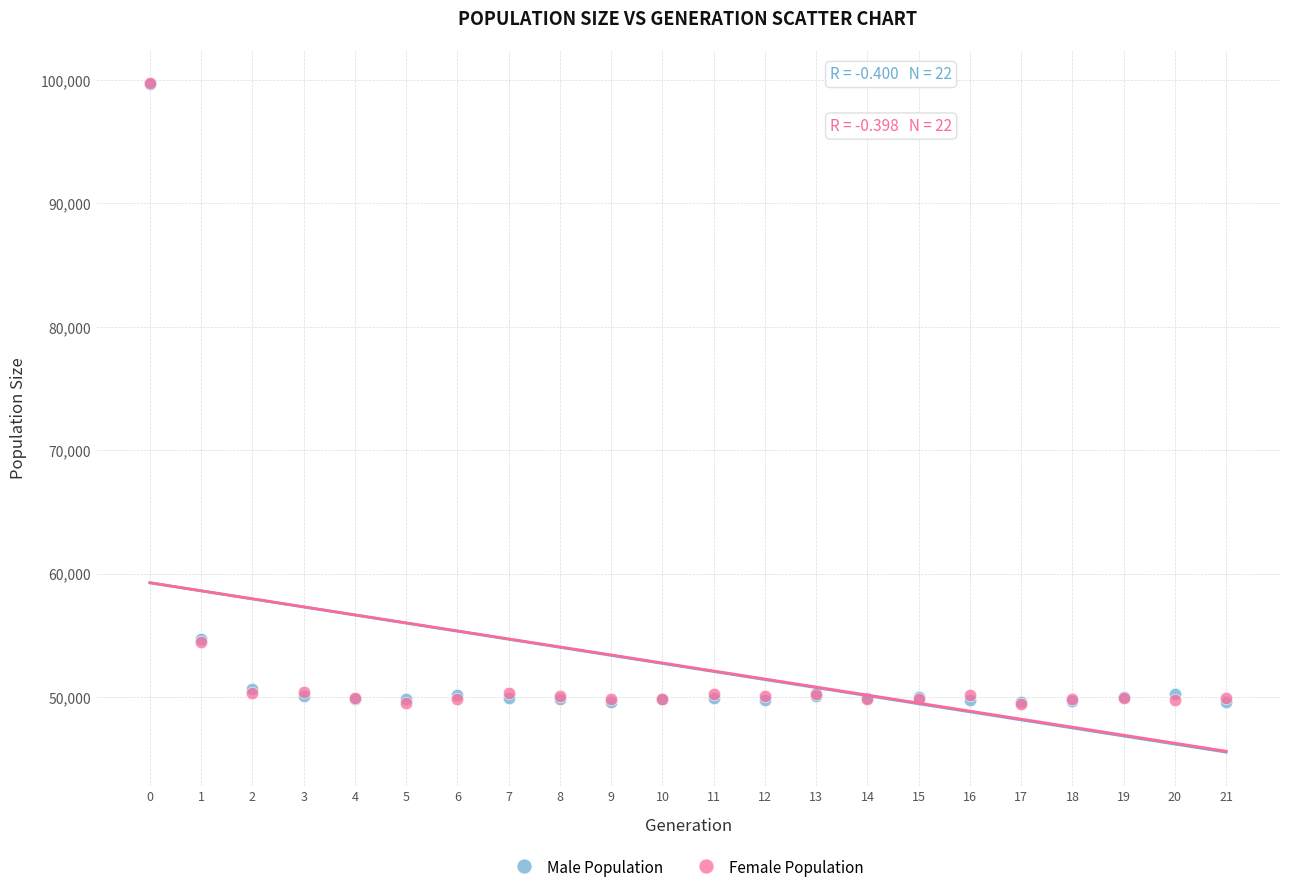

What are all the series names shown in the legend?

Male Population, Female Population